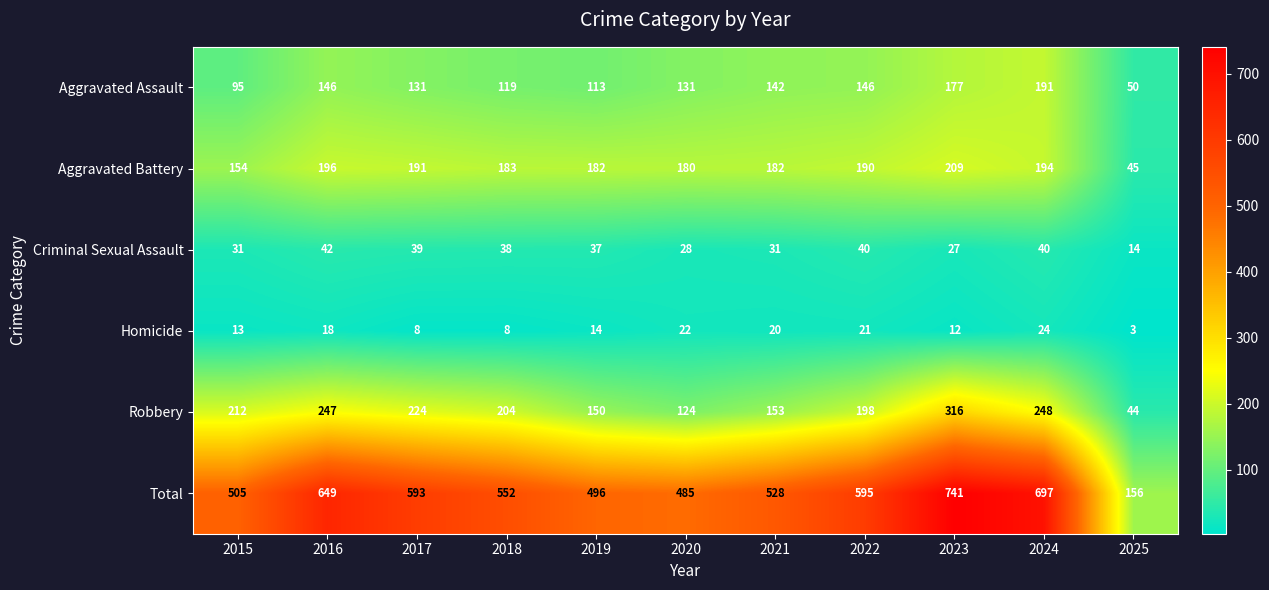

Rank the series by their maximum value, from lowest to highest.

Homicide, Criminal Sexual Assault, Aggravated Assault, Aggravated Battery, Robbery, Total